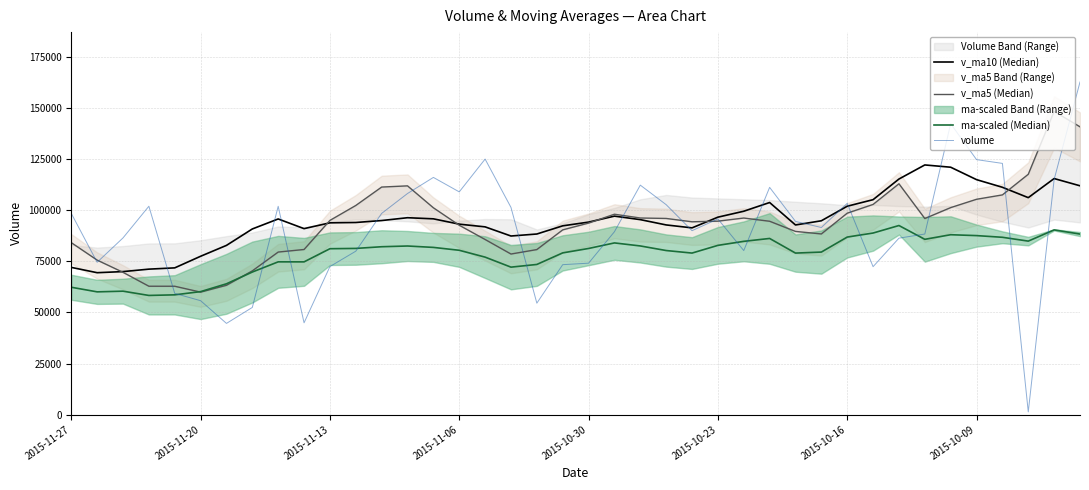

In v_ma10 (Median), how many points are higher than both neighbors (excluding endpoints)?

6